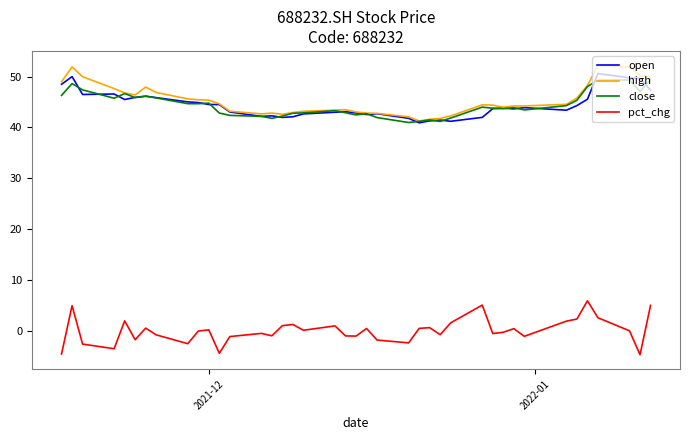

True or false: close and pct_chg cross at least once.

False